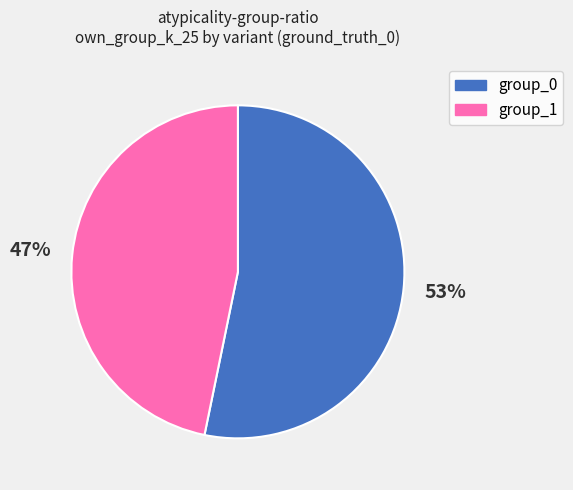

Combined, do group_0 and group_1 account for over 50%?

Yes